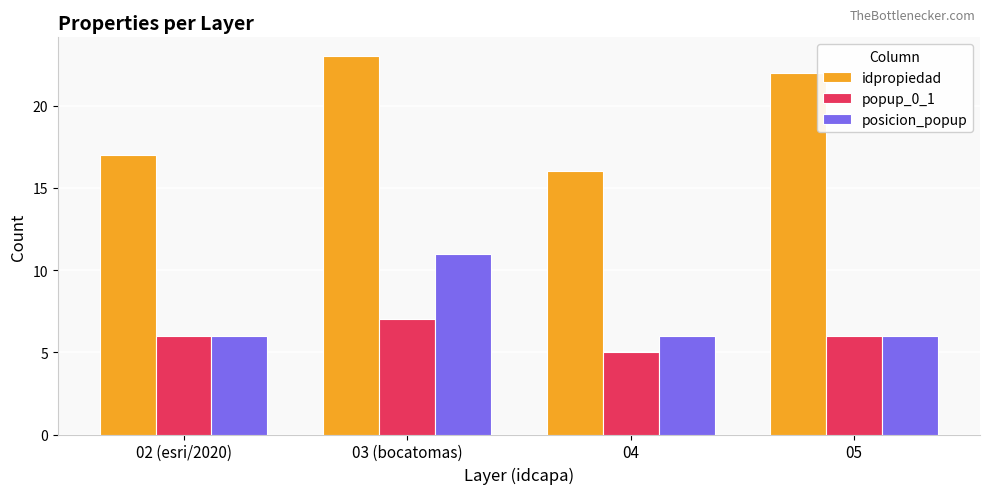

Reading right to left, transcribe all the data shown in this chart.

idpropiedad: 05=22	04=16	03 (bocatomas)=23	02 (esri/2020)=17
popup_0_1: 05=6	04=5	03 (bocatomas)=7	02 (esri/2020)=6
posicion_popup: 05=6	04=6	03 (bocatomas)=11	02 (esri/2020)=6